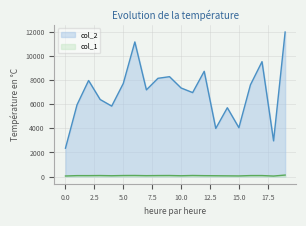

What is the difference between the maximum and second lowest values in the col_2 series?

9040